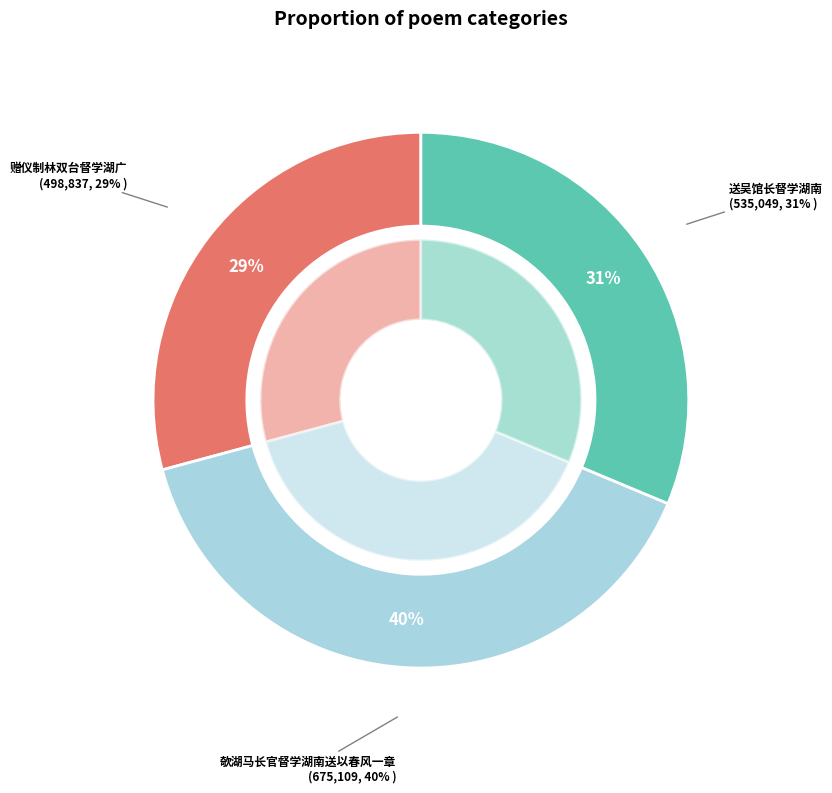

What is the smallest slice in the pie chart?

赠仪制林双台督学湖广